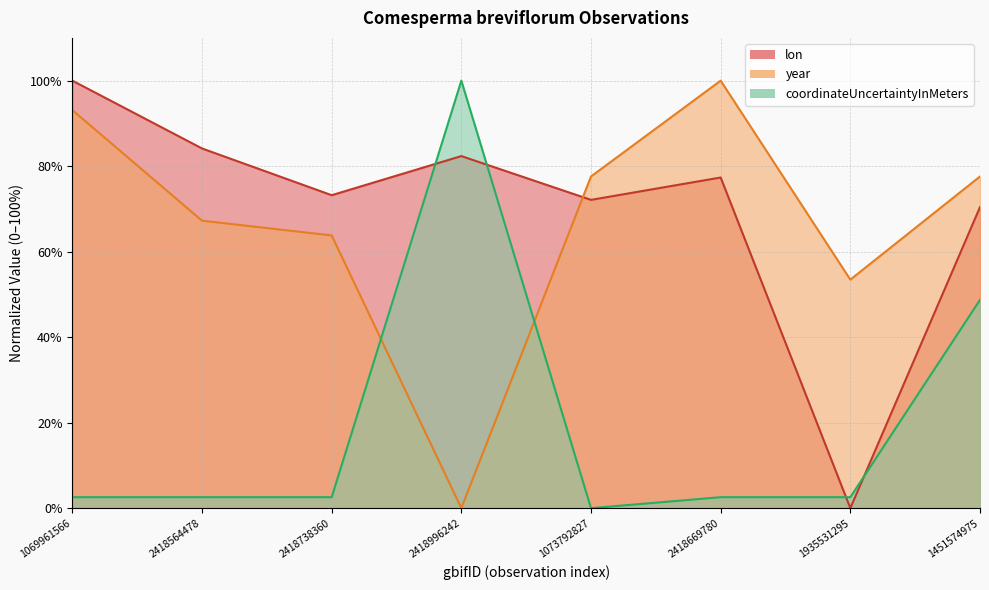

What is the greatest value displayed?

100.0